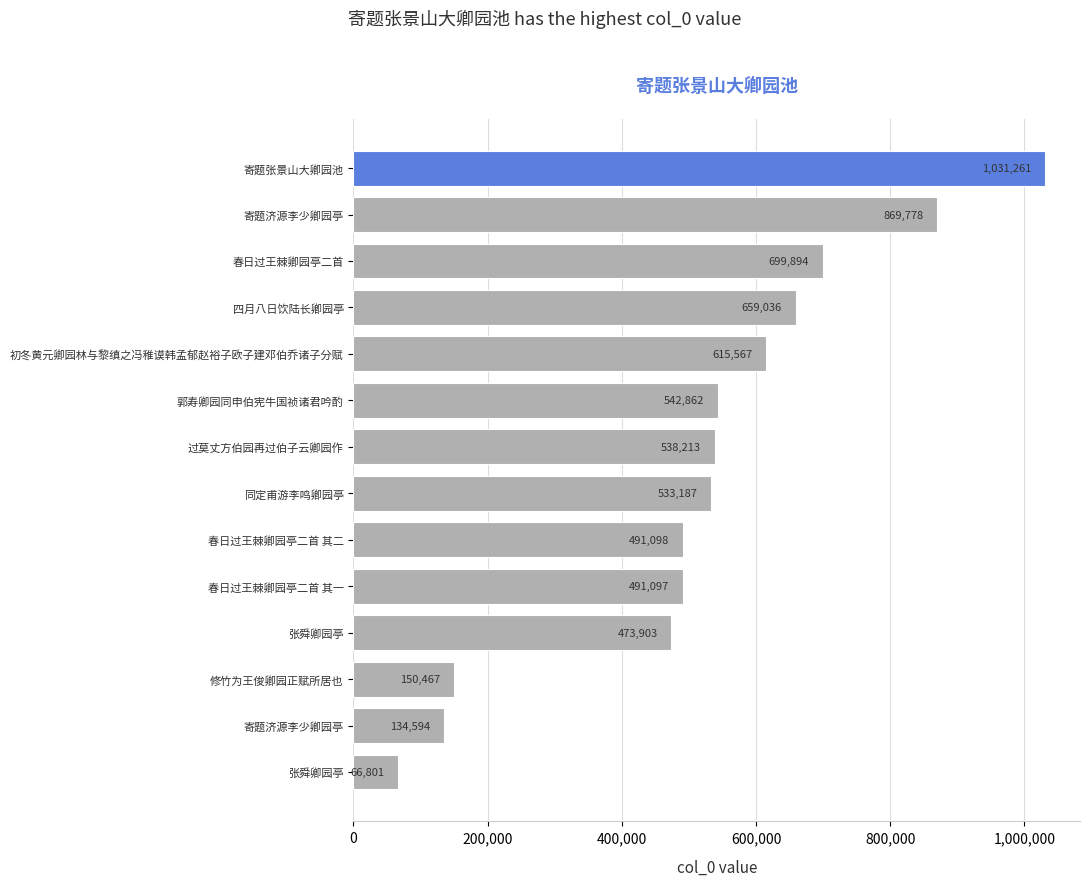

Does the chart contain any negative values?

No